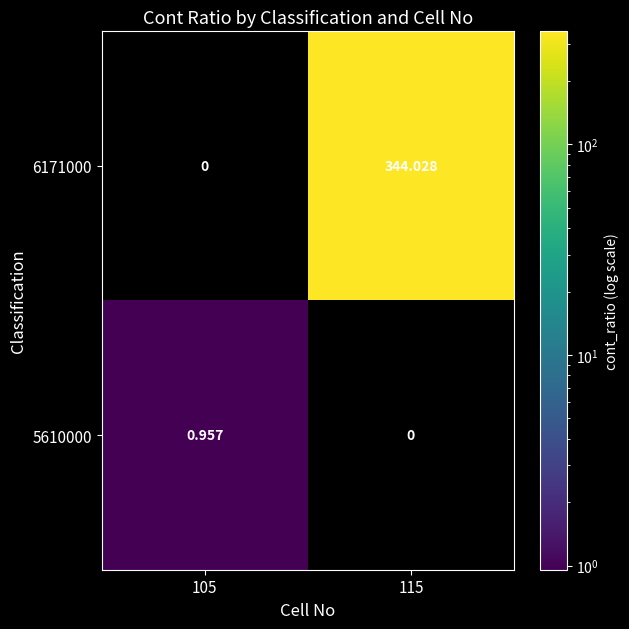

How many values in the 5610000 series exceed 0?

1